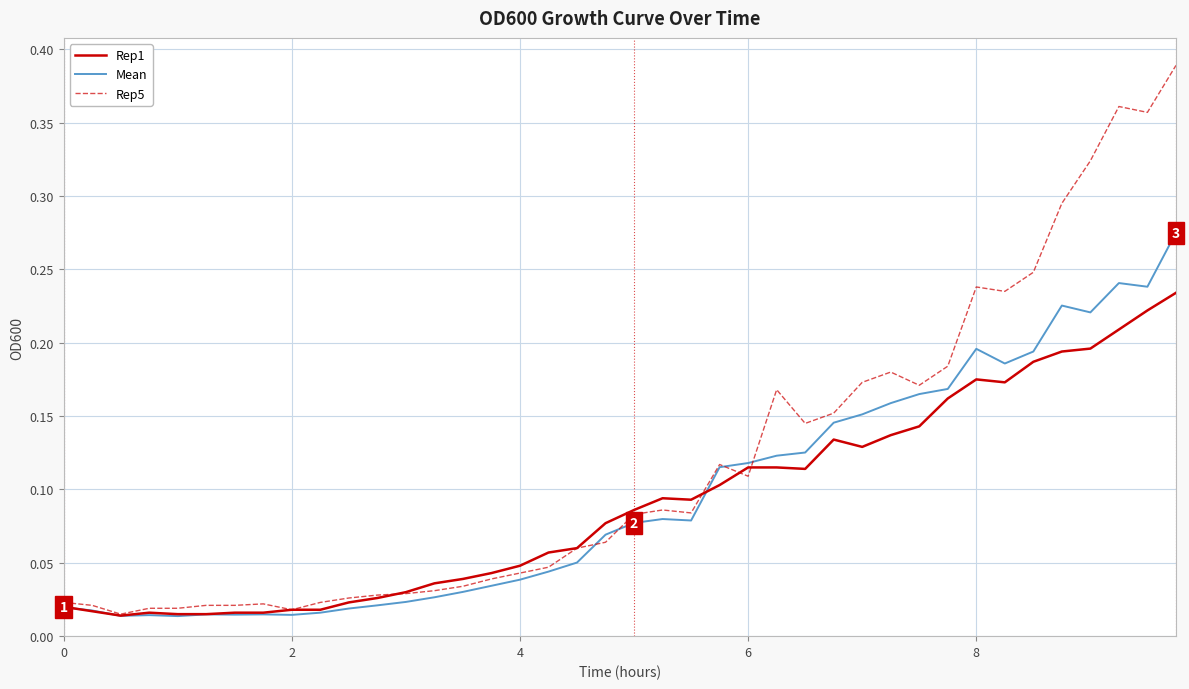

Which series has the largest total across all categories?

Rep5